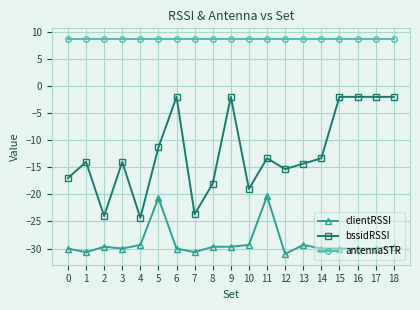

Which series changed the most between 4 and 5?

bssidRSSI